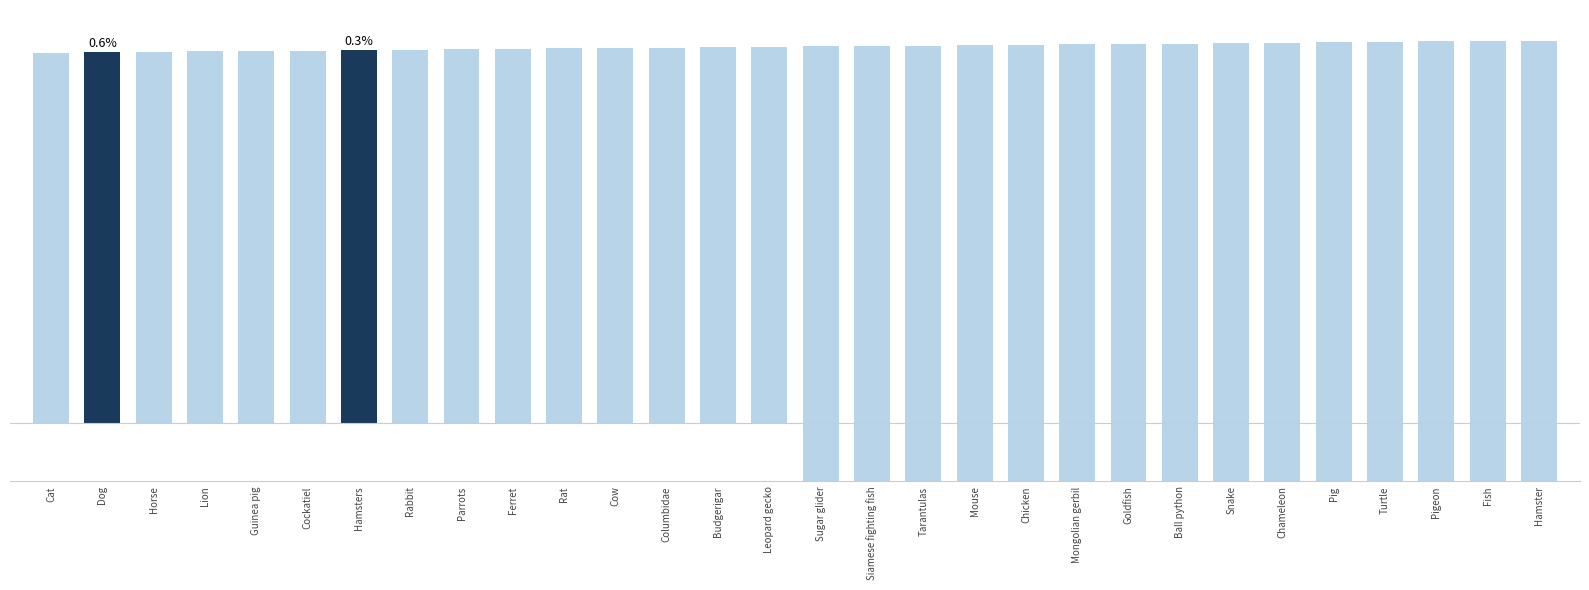

Rank the categories by value from highest to lowest.

Hamster, Fish, Pigeon, Turtle, Pig, Chameleon, Snake, Ball python, Goldfish, Mongolian gerbil, Chicken, Mouse, Tarantulas, Siamese fighting fish, Sugar glider, Leopard gecko, Budgerigar, Columbidae, Cow, Rat, Ferret, Parrots, Rabbit, Hamsters, Cockatiel, Guinea pig, Lion, Horse, Dog, Cat